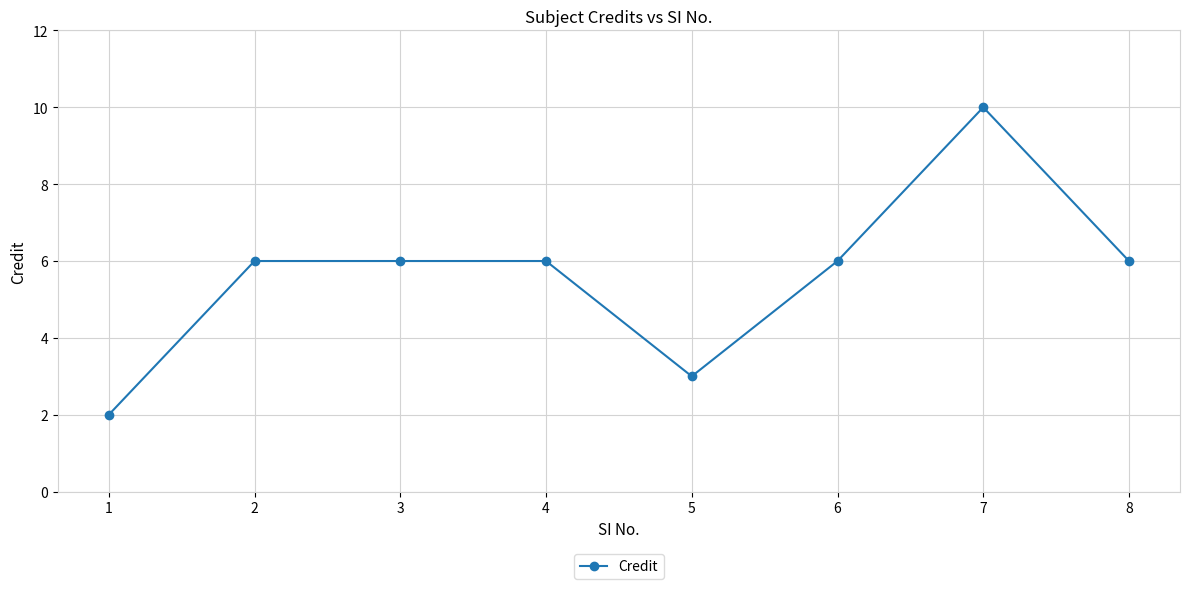

Is it true that the value at 4 is 9?

False